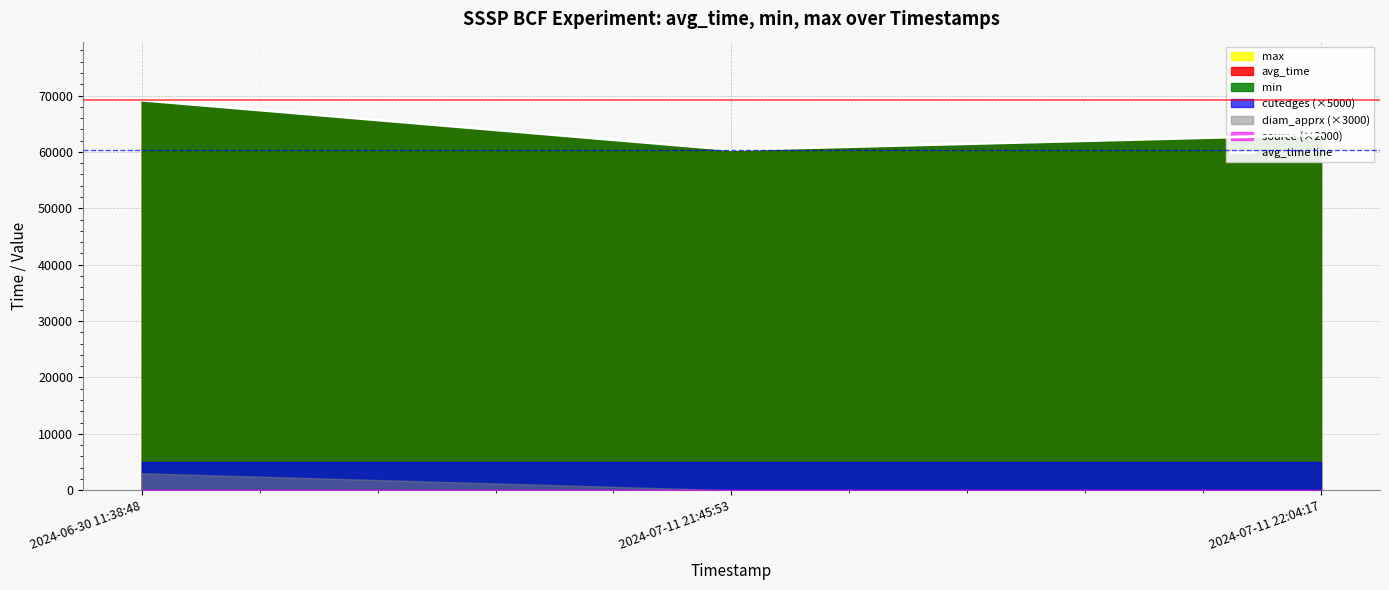

What is the value of the 1st point from the left?

69179